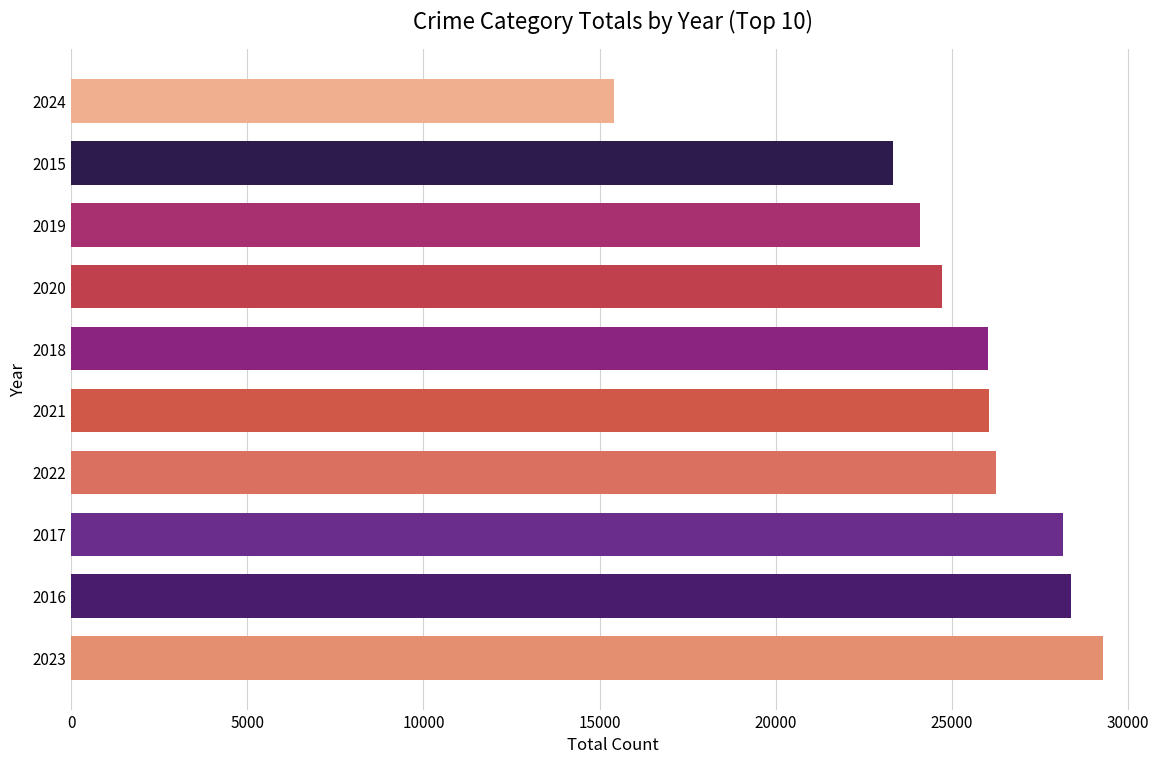

Are the bars horizontal?

Yes